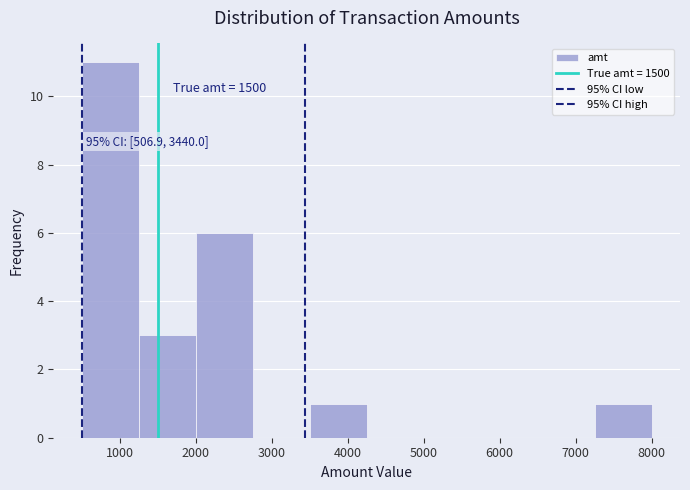

Over which range of the x-axis is the bar tallest?

500 to 1250